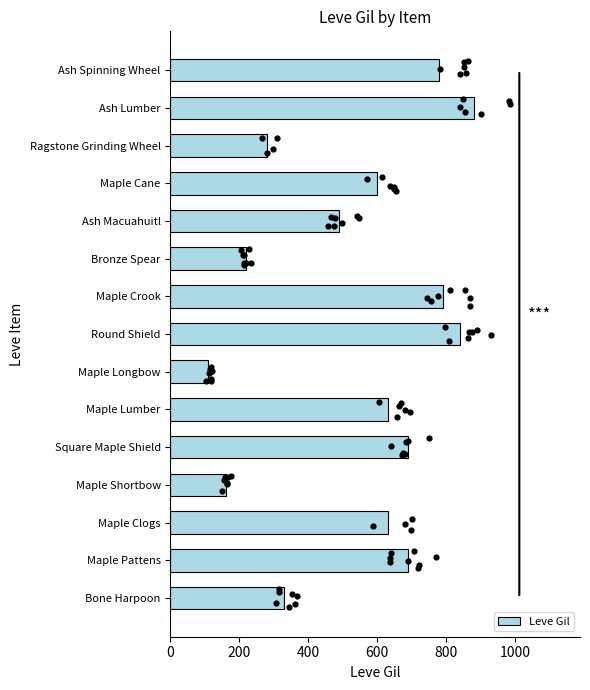

What is the difference between the maximum and minimum values in the Leve Gil series?

770